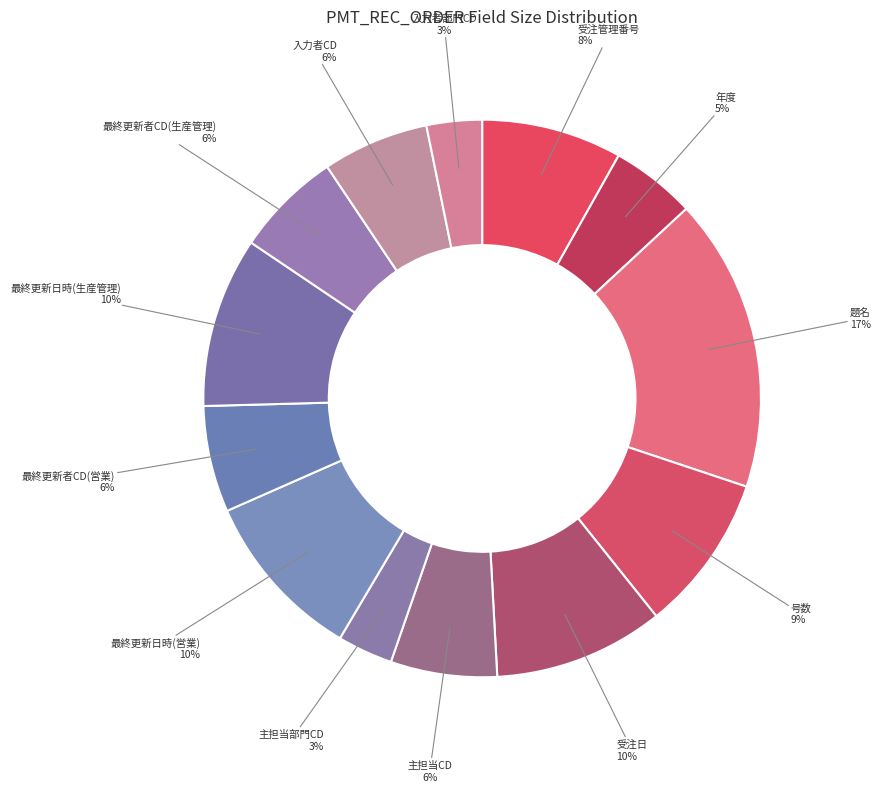

Count the number of slices in the pie.

13